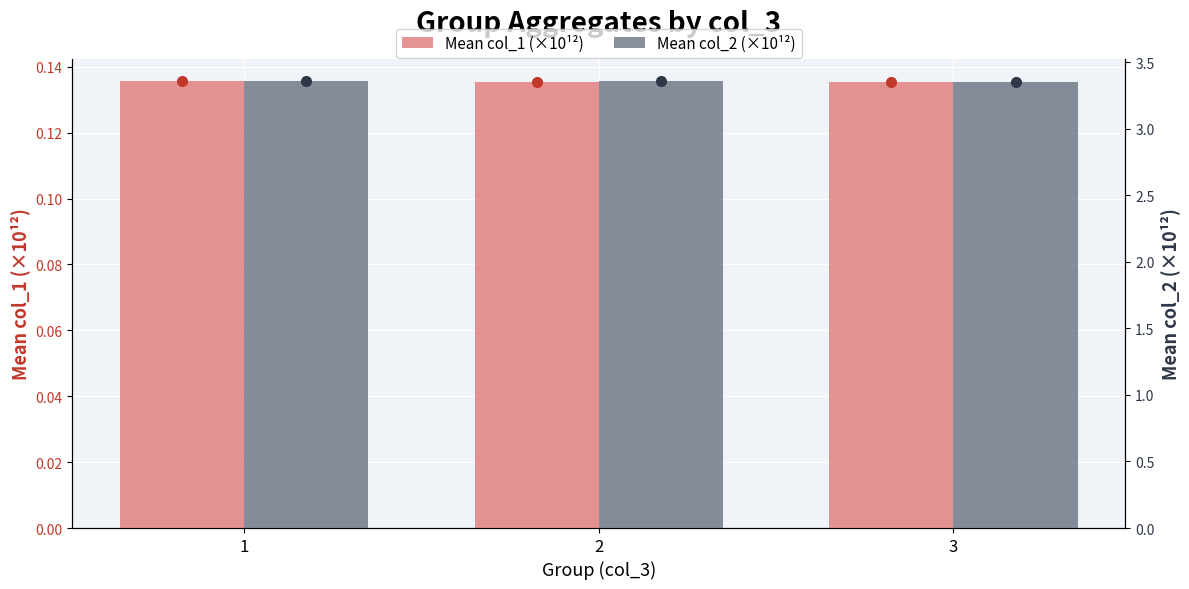

What is the value of the Mean col_1 (×10¹²) bar at the 3rd from the left?

0.1